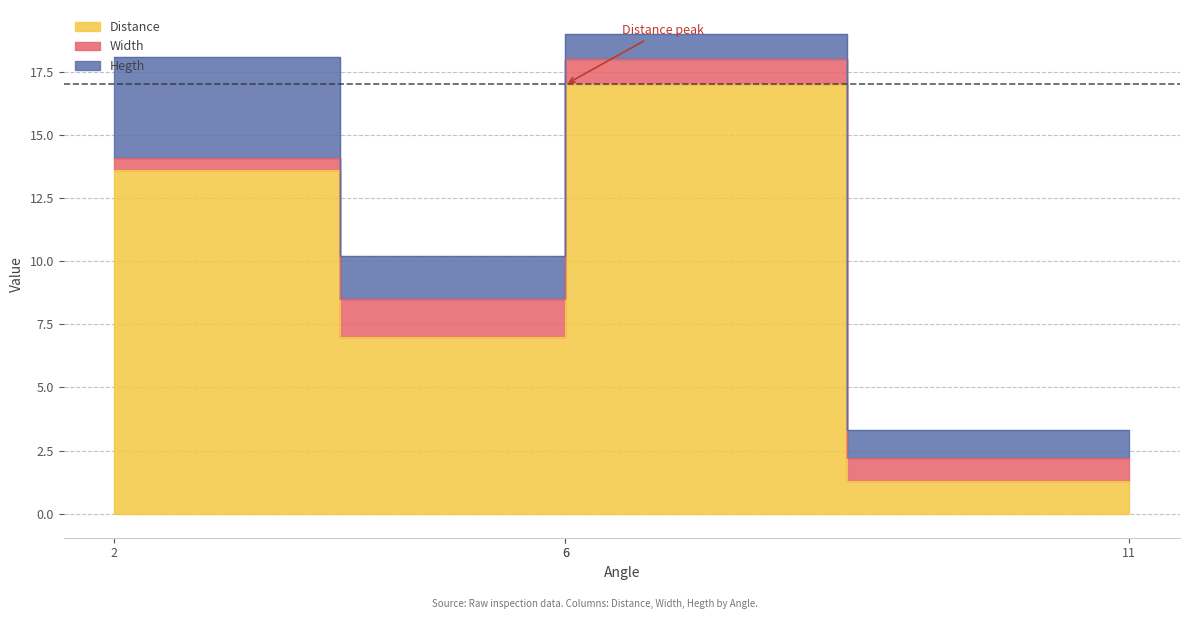

Which label corresponds to the largest value in the chart?

6